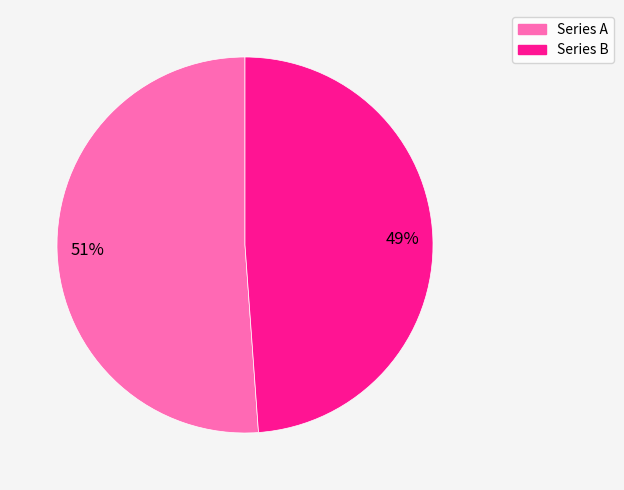

How many slices are in this pie chart?

2